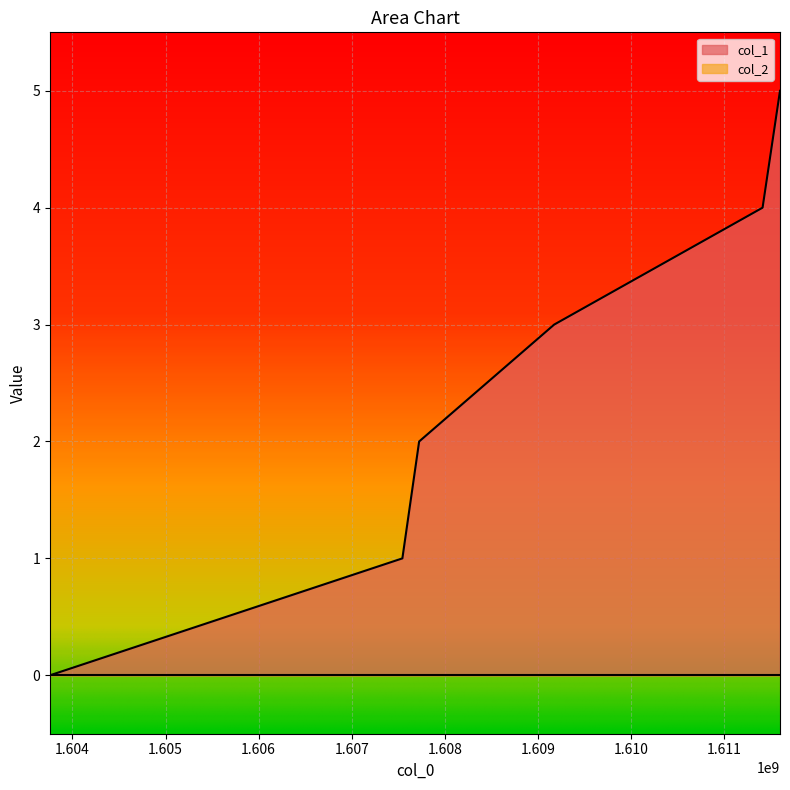

How many lines are shown in the chart?

2